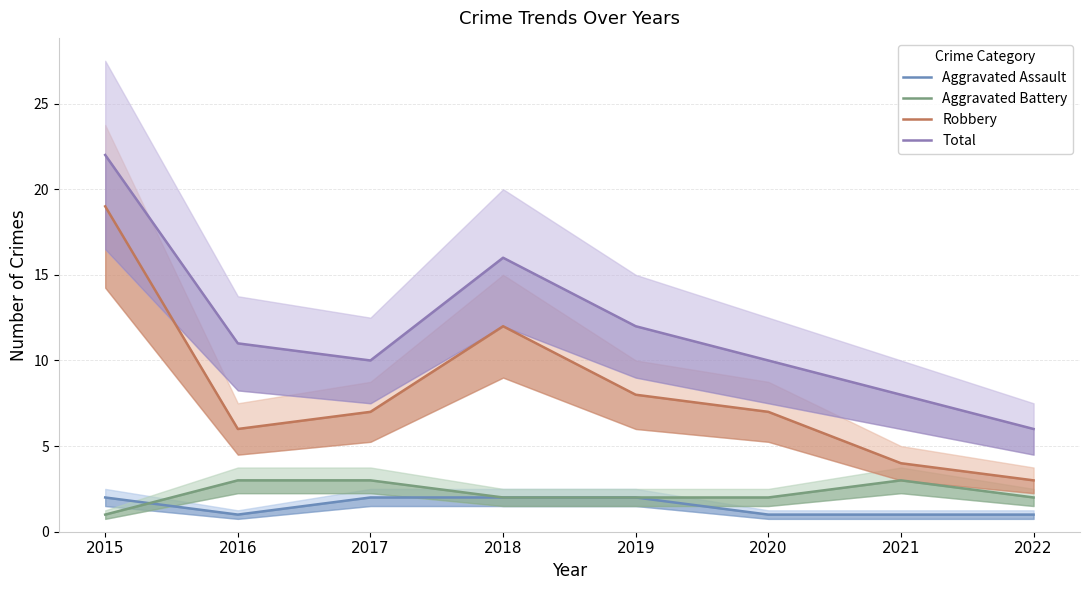

Is it true that Aggravated Assault equals 3 at 2018?

False